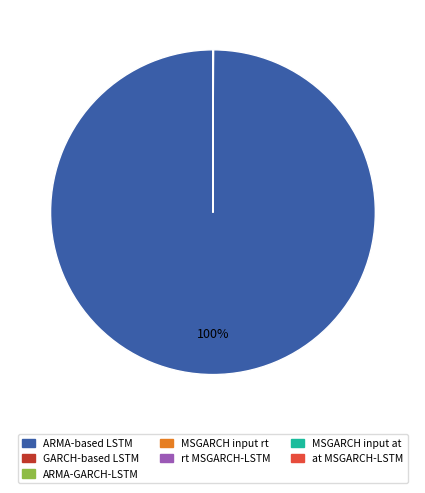

Which slice is the largest?

ARMA-based LSTM